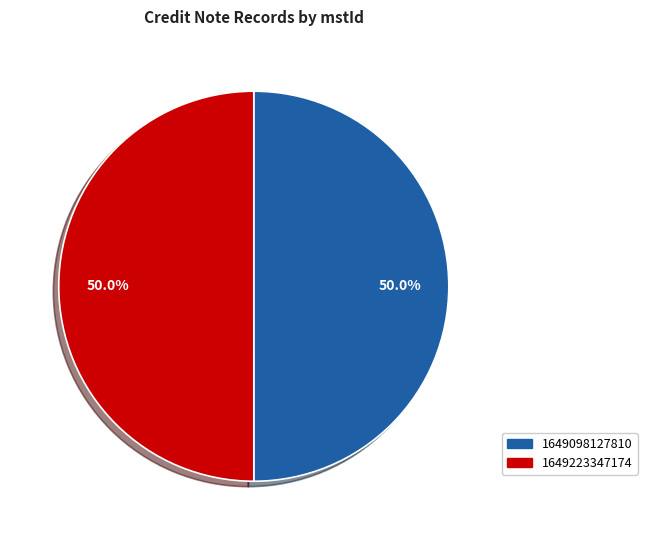

What portion of the pie excludes 1649223347174?

50.0%